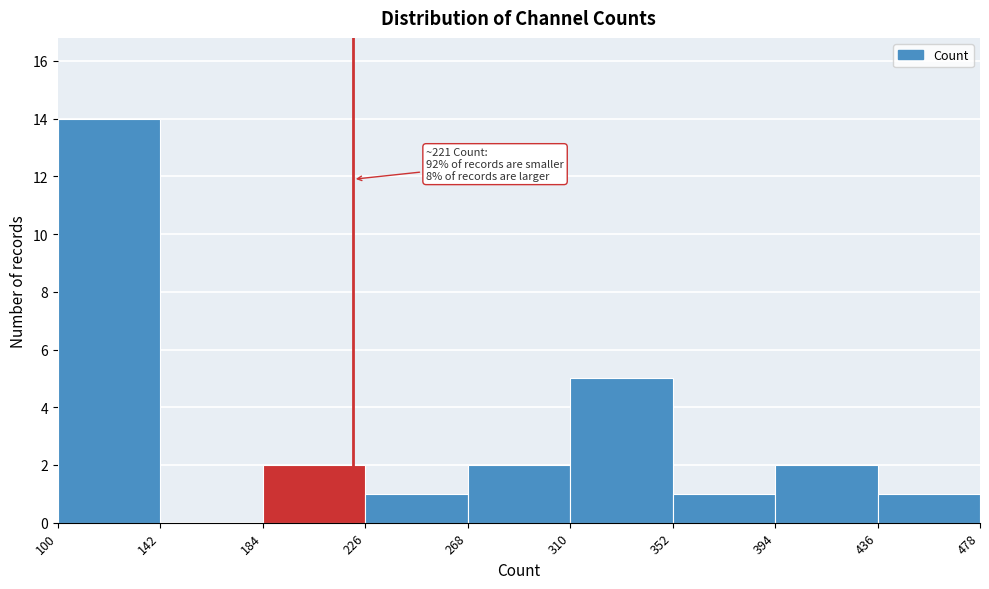

Which range on the x-axis has the tallest bar?

100 to 142